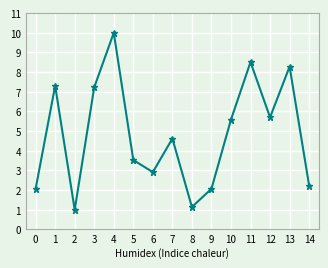

What is the change in value from 8 to 10?

+4.4